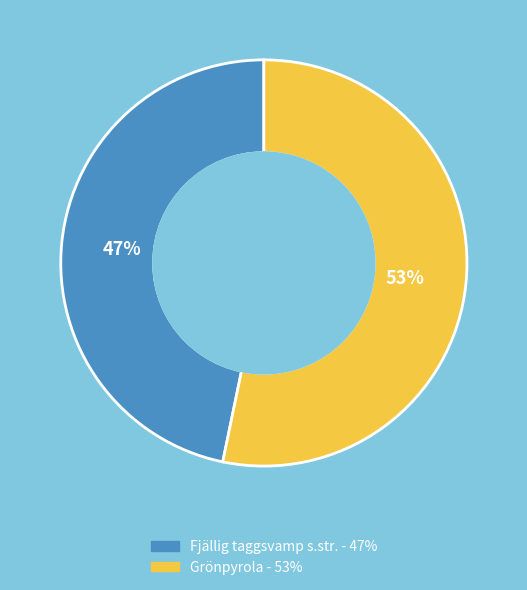

To the nearest percent, what is the average slice percentage?

50%